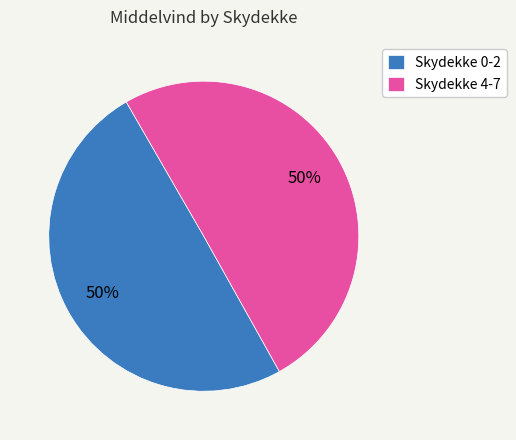

How many slices are in this pie chart?

2